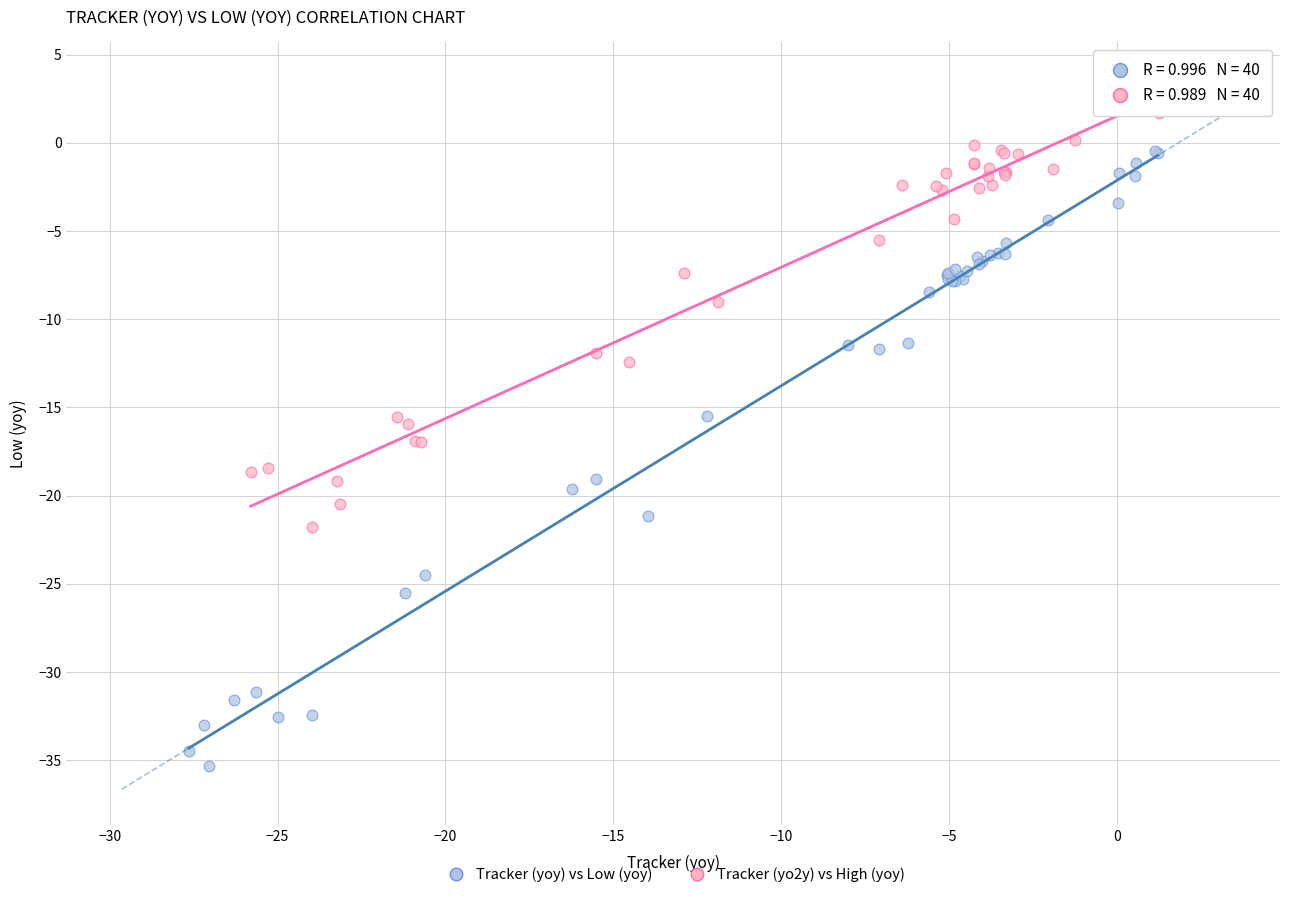

Which series reaches the minimum Y coordinate?

Tracker (yoy) vs Low (yoy)